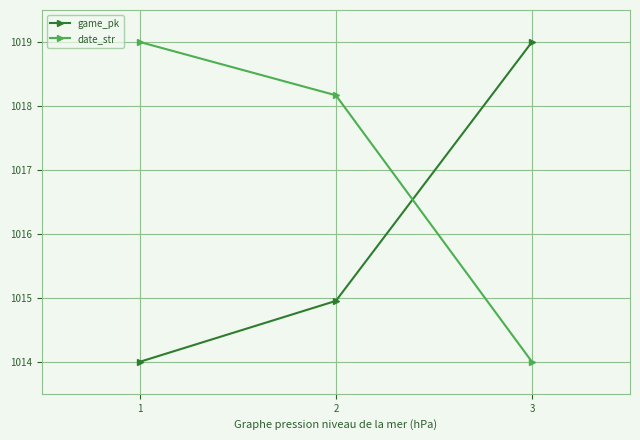

What is the difference between the highest and lowest values at 3?

5.0